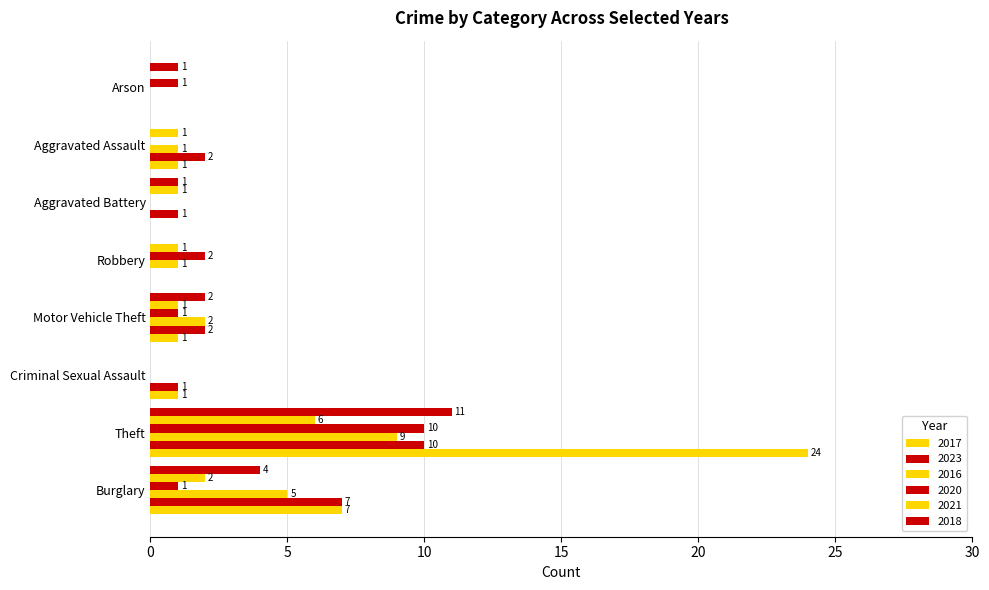

What is the difference between the 2018 values at Arson and Motor Vehicle Theft?

1